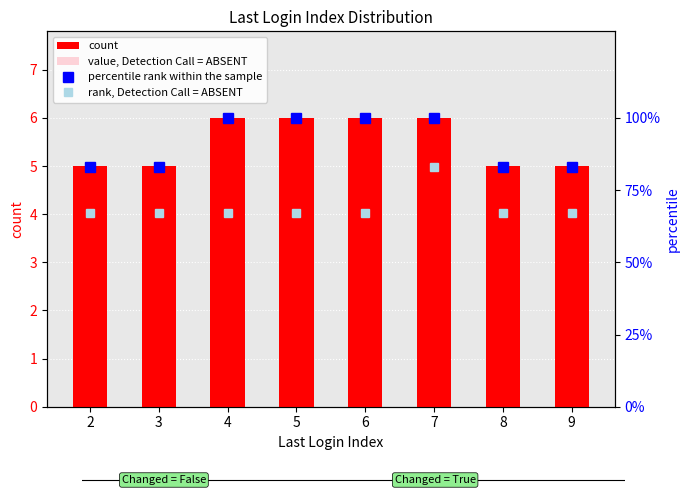

Which series has the largest total across all categories?

percentile rank within the sample